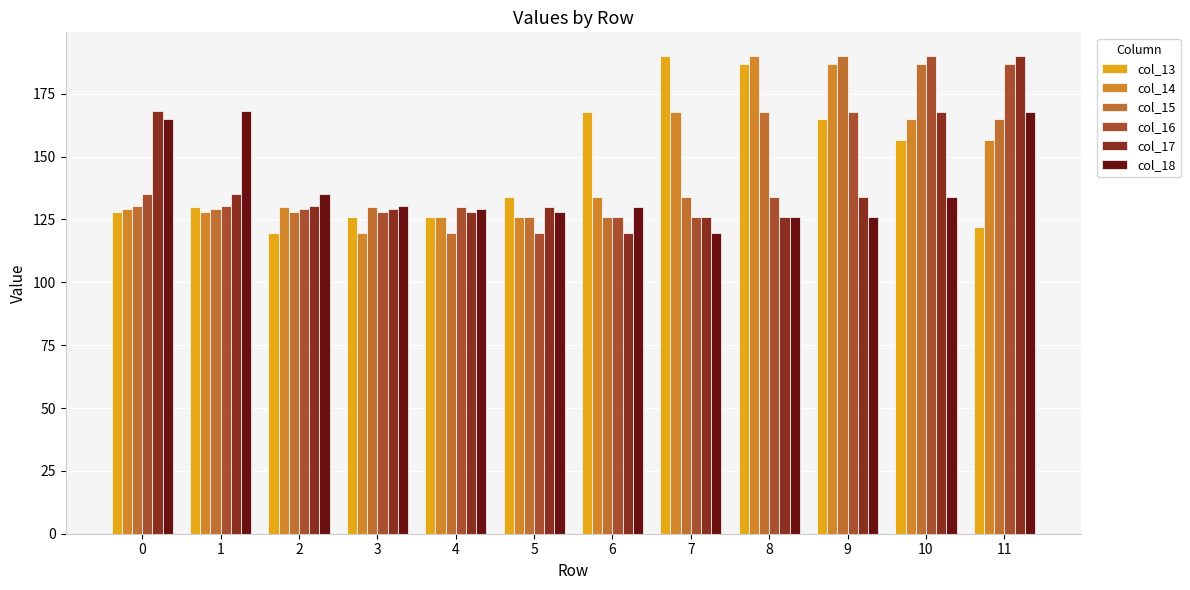

What is the difference between the maximum and second lowest values in the col_18 series?

42.2